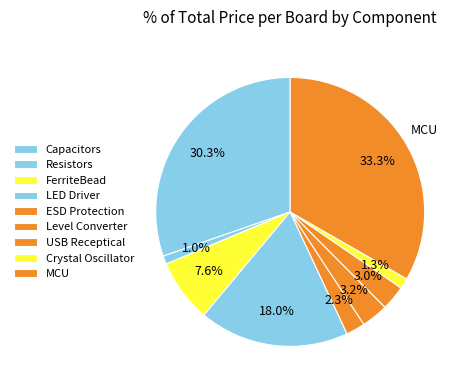

True or false: USB Receptical accounts for 3% of the total.

True